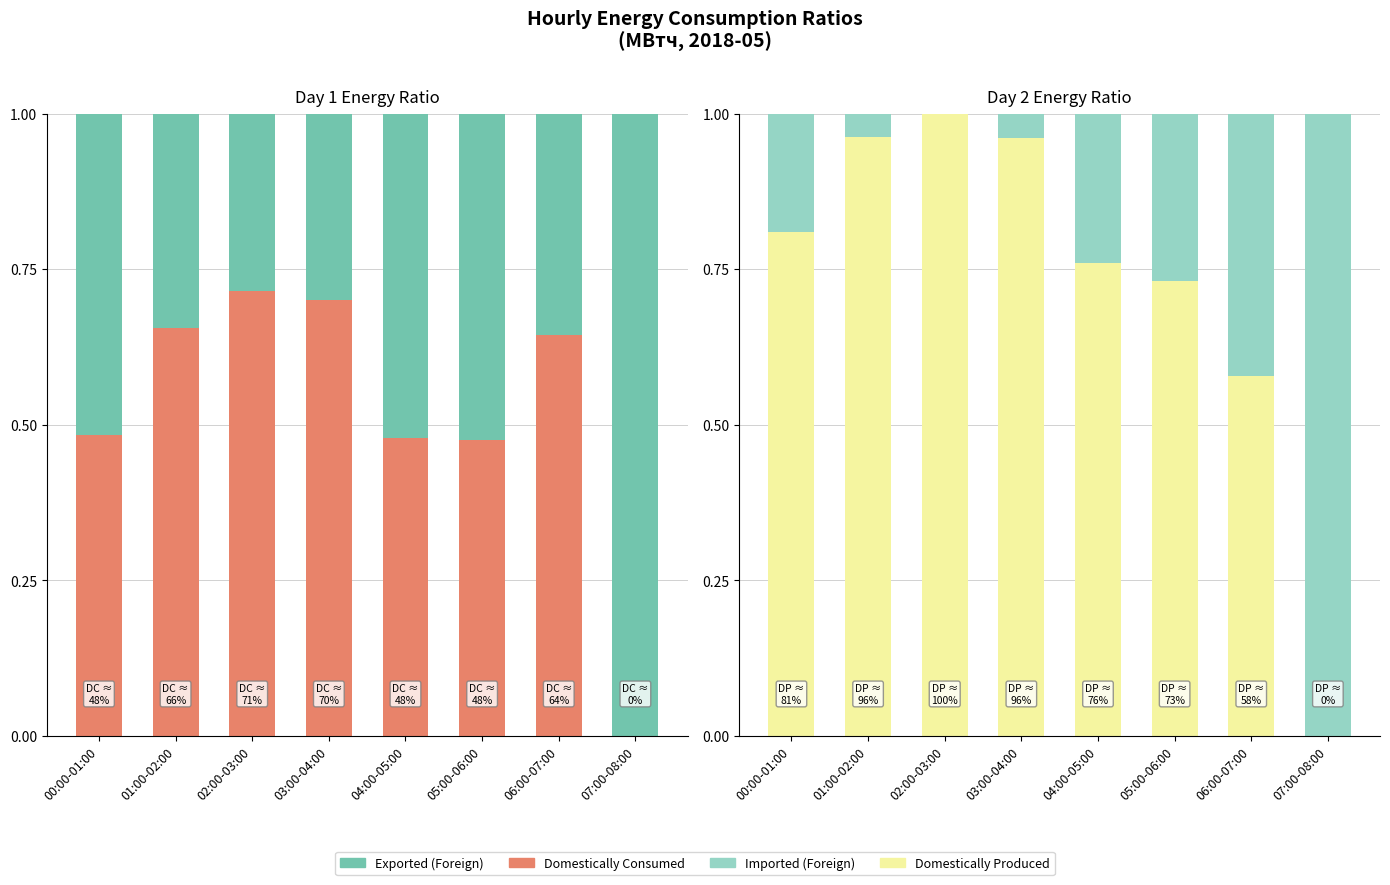

What is the maximum value shown in the chart?

1.0